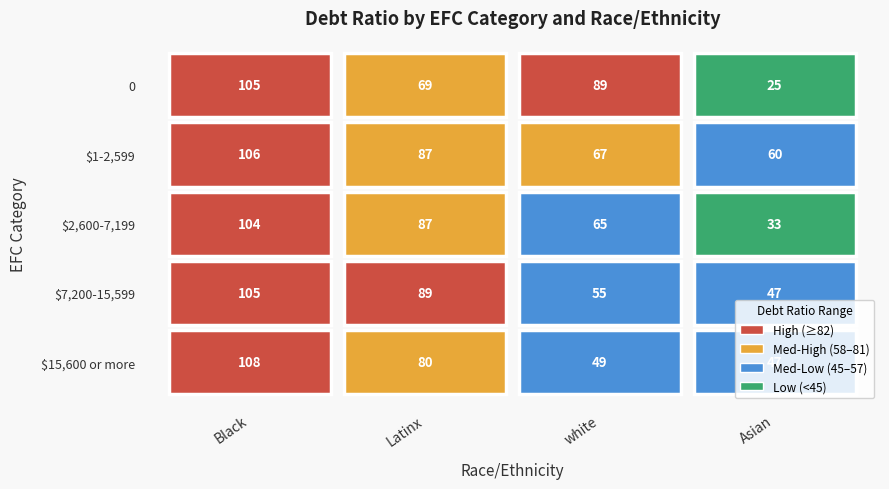

What is the spread (max minus min) of values at $2,600-7,199?

71